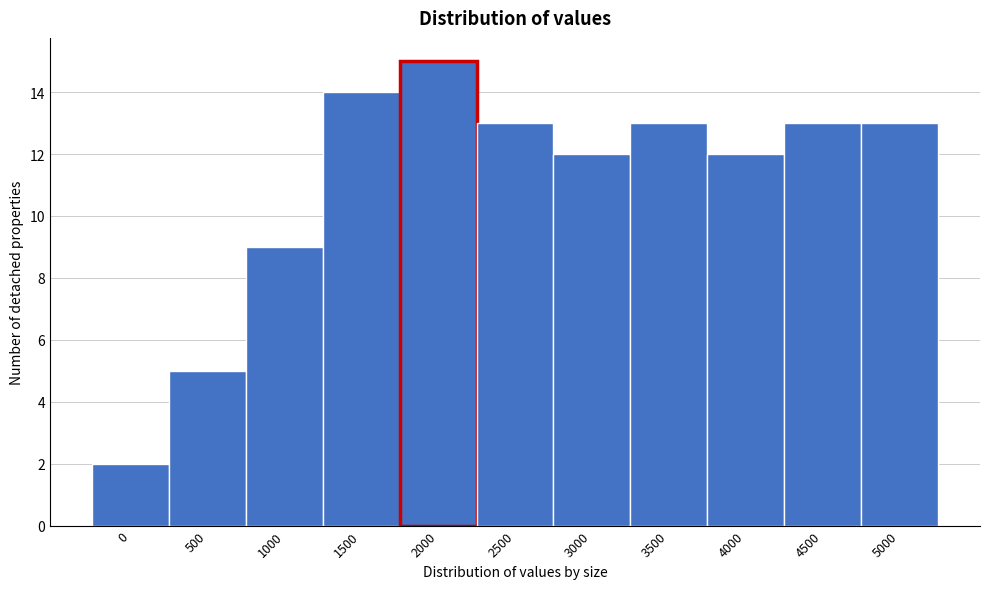

Reading right to left, extract all data points from this chart.

5000=13	4500=13	4000=12	3500=13	3000=12	2500=13	2000=15	1500=14	1000=9	500=5	0=2